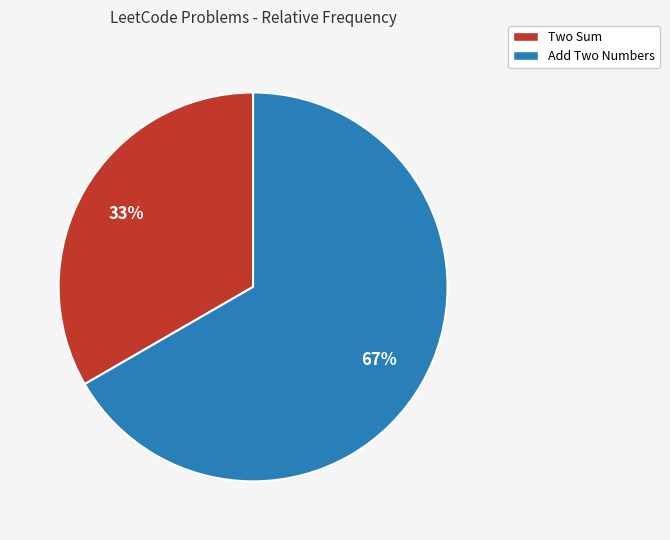

The Two Sum slice represents 33% of the pie. True or false?

True